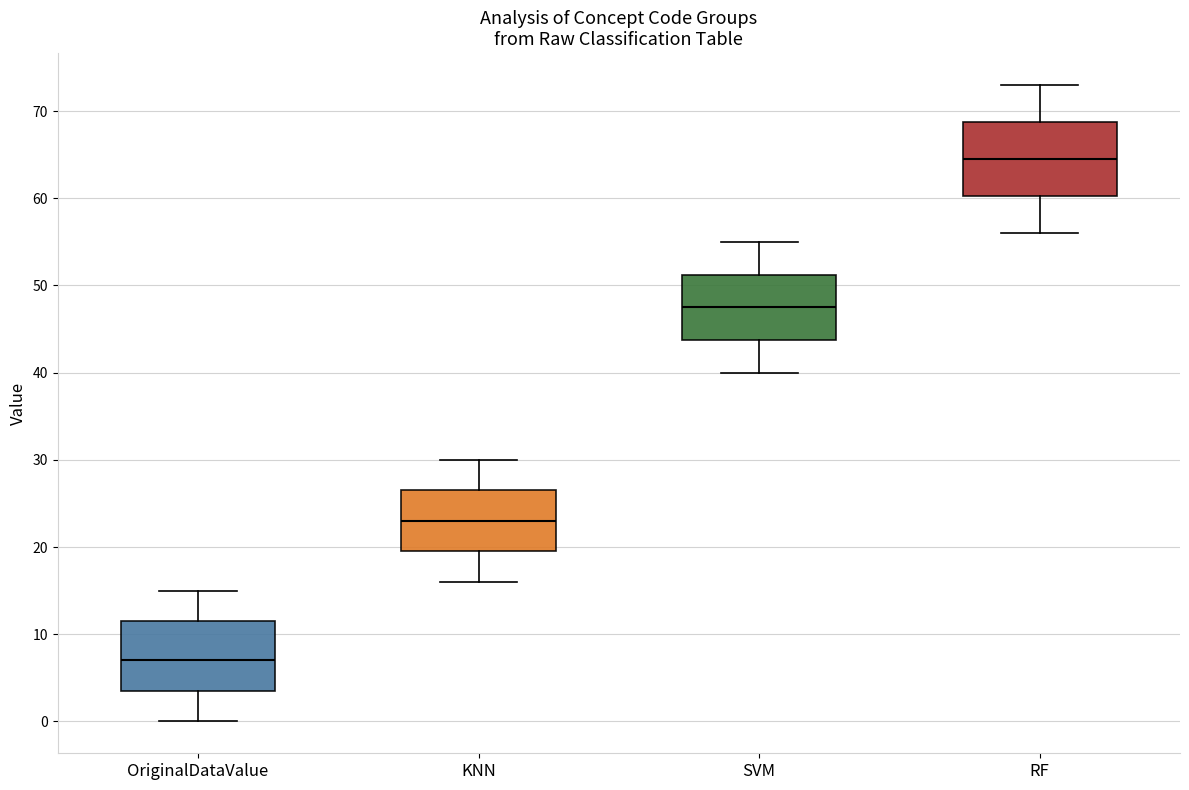

Which box has the highest median line?

RF